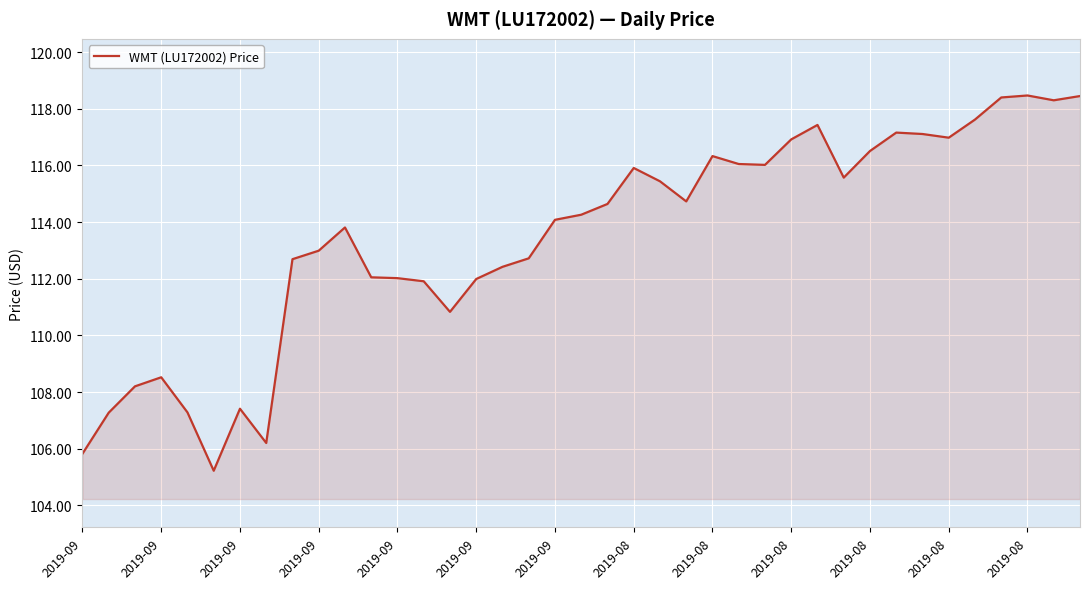

What is the smallest value displayed?

105.2